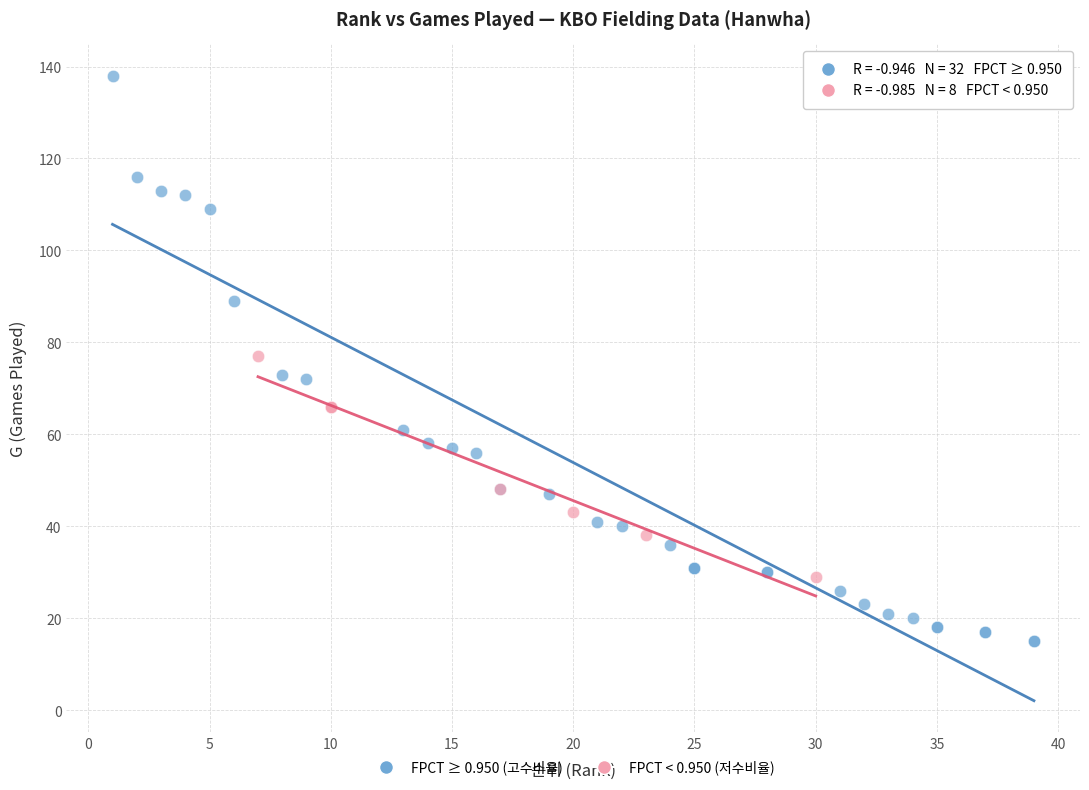

Which series reaches the maximum Y coordinate?

FPCT ≥ 0.950 (고수비율)